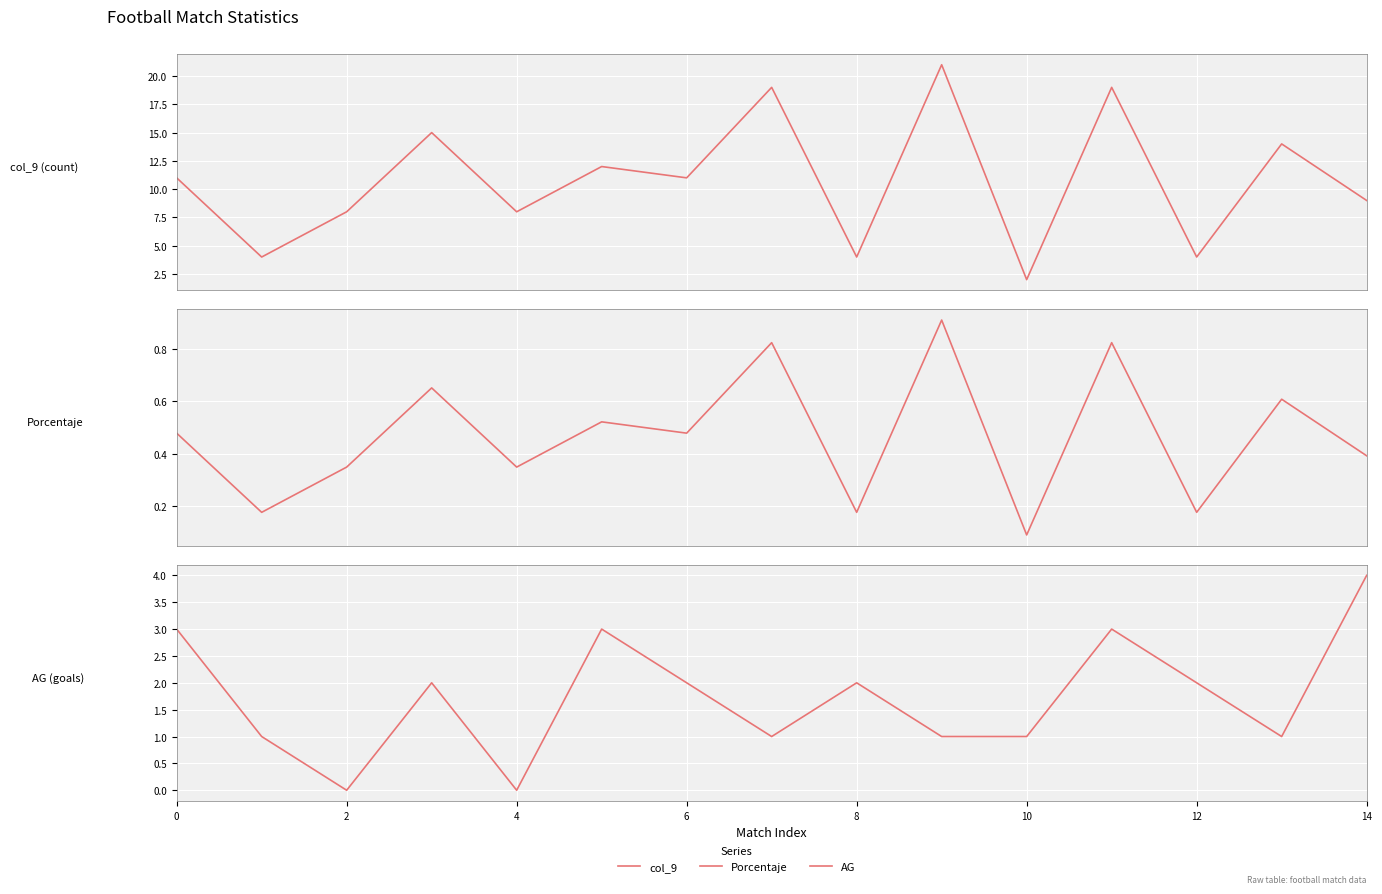

How many intersections are there between AG and Porcentaje?

4